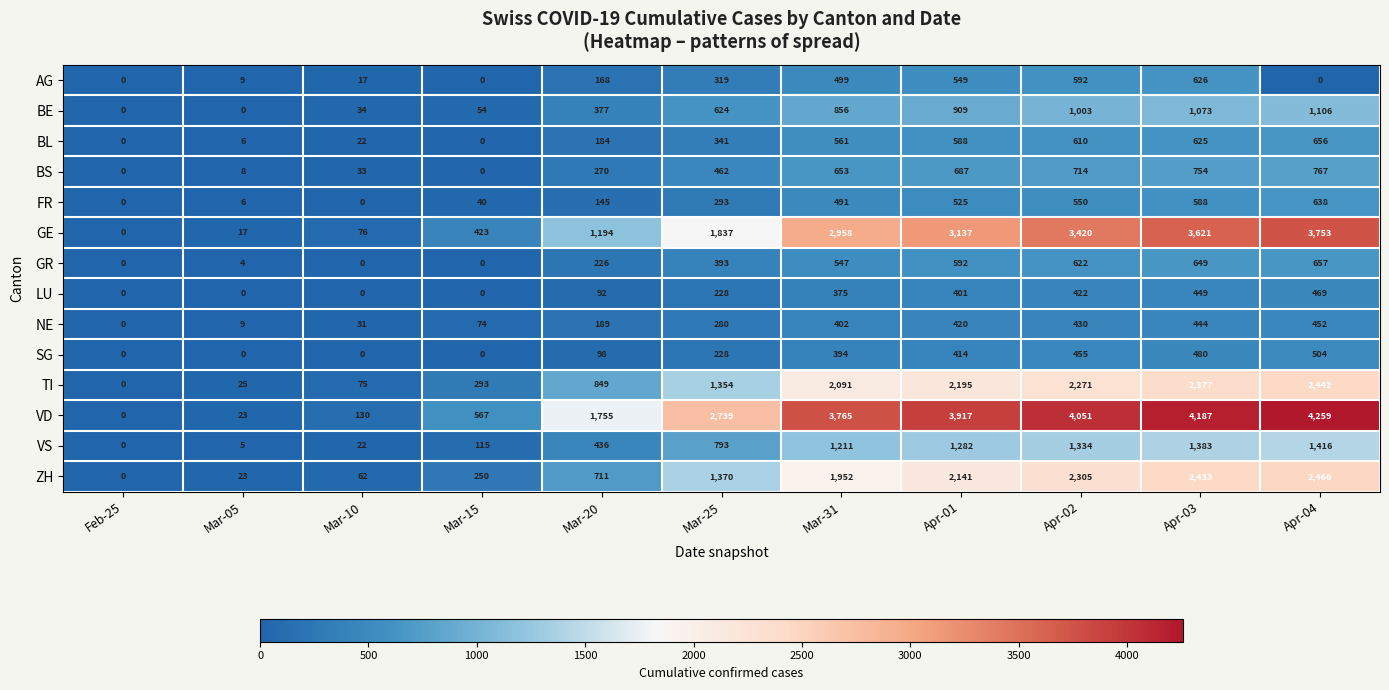

What value does the BE series have at Apr-03?

1073